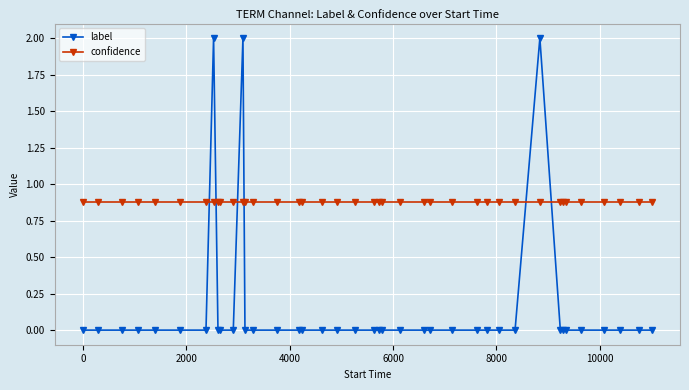

Which series has the largest range (max minus min)?

label